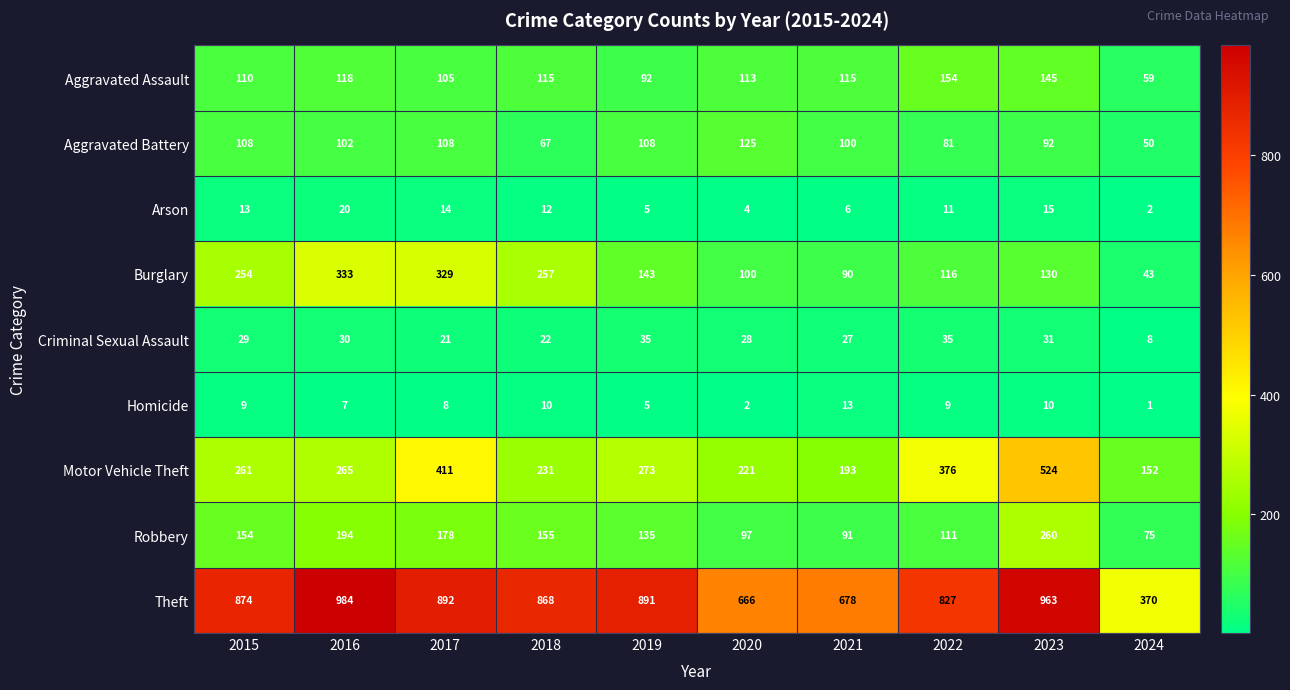

List the series in order of their peak value, lowest first.

Homicide, Arson, Criminal Sexual Assault, Aggravated Battery, Aggravated Assault, Robbery, Burglary, Motor Vehicle Theft, Theft